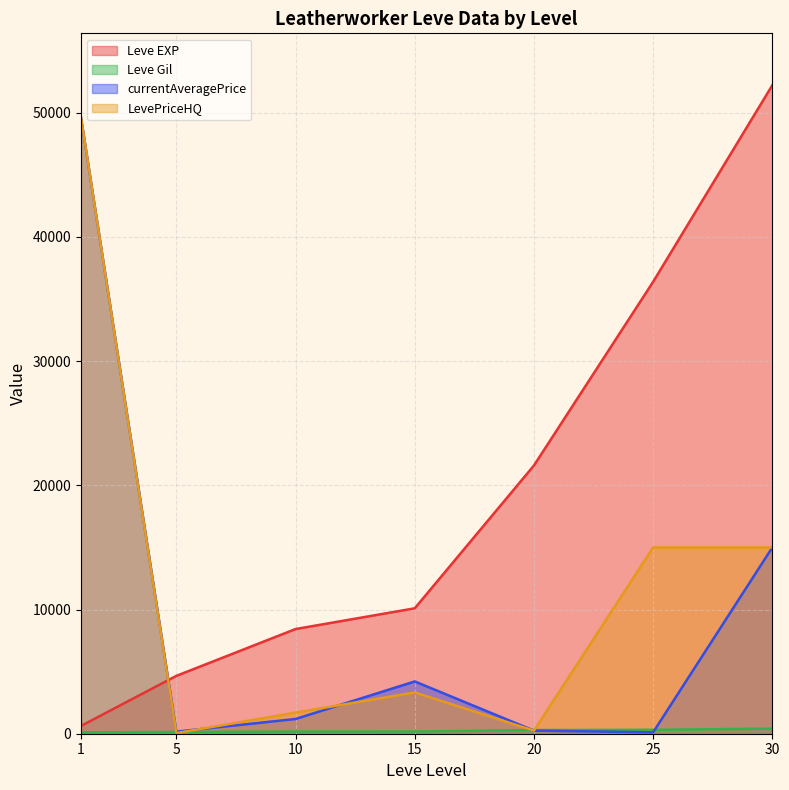

True or false: Leve Gil and Leve EXP cross at least once.

False